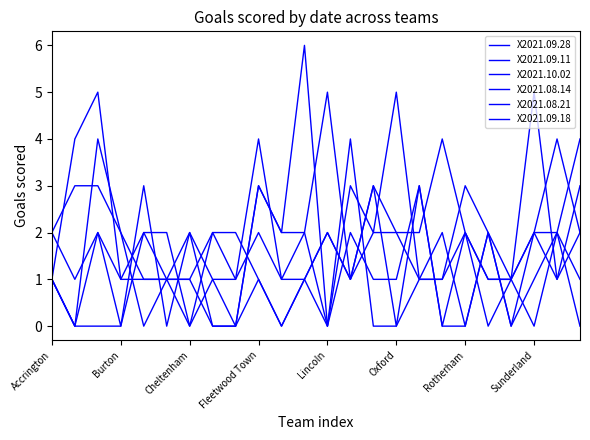

List the series in order of their peak value, highest first.

X2021.09.28, X2021.09.11, X2021.10.02, X2021.09.18, X2021.08.14, X2021.08.21